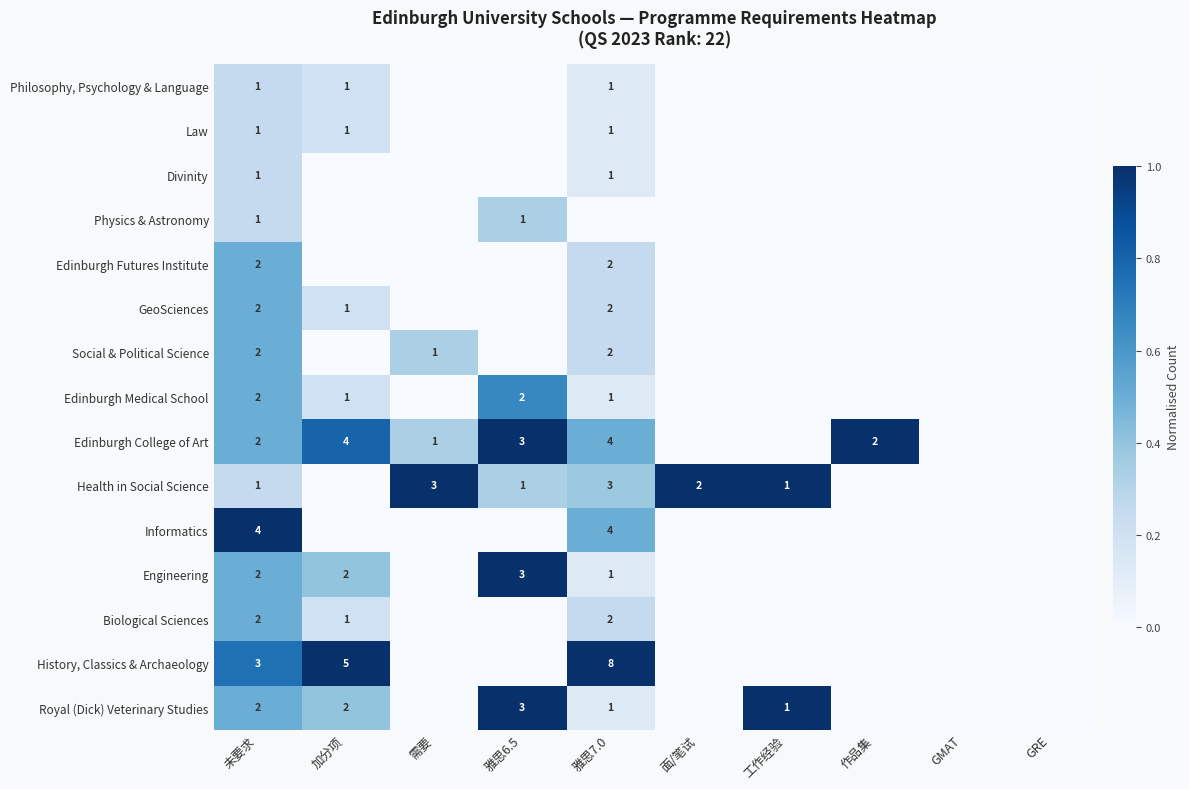

Reading left to right, what are all the values shown in this chart?

row_0: 0.5	0.4	0.0	1.0	0.1	0.0	1.0	0.0	0.0	0.0
row_1: 0.8	1.0	0.0	0.0	1.0	0.0	0.0	0.0	0.0	0.0
row_2: 0.5	0.2	0.0	0.0	0.2	0.0	0.0	0.0	0.0	0.0
row_3: 0.5	0.4	0.0	1.0	0.1	0.0	0.0	0.0	0.0	0.0
row_4: 1.0	0.0	0.0	0.0	0.5	0.0	0.0	0.0	0.0	0.0
row_5: 0.2	0.0	1.0	0.3	0.4	1.0	1.0	0.0	0.0	0.0
row_6: 0.5	0.8	0.3	1.0	0.5	0.0	0.0	1.0	0.0	0.0
row_7: 0.5	0.2	0.0	0.7	0.1	0.0	0.0	0.0	0.0	0.0
row_8: 0.5	0.0	0.3	0.0	0.2	0.0	0.0	0.0	0.0	0.0
row_9: 0.5	0.2	0.0	0.0	0.2	0.0	0.0	0.0	0.0	0.0
row_10: 0.5	0.0	0.0	0.0	0.2	0.0	0.0	0.0	0.0	0.0
row_11: 0.2	0.0	0.0	0.3	0.0	0.0	0.0	0.0	0.0	0.0
row_12: 0.2	0.0	0.0	0.0	0.1	0.0	0.0	0.0	0.0	0.0
row_13: 0.2	0.2	0.0	0.0	0.1	0.0	0.0	0.0	0.0	0.0
row_14: 0.2	0.2	0.0	0.0	0.1	0.0	0.0	0.0	0.0	0.0